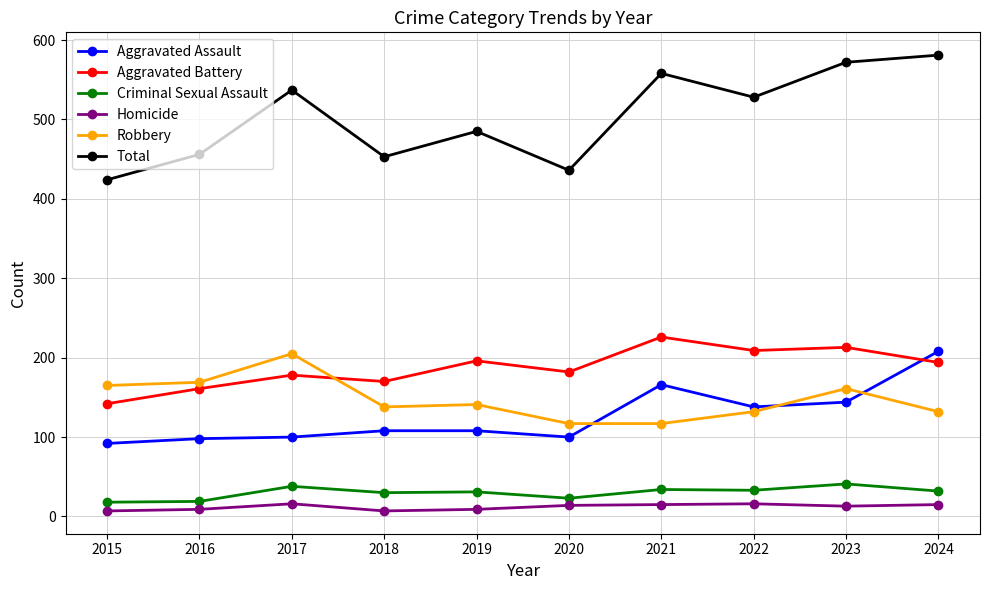

Count the Homicide values in the range 9 to 15.

6